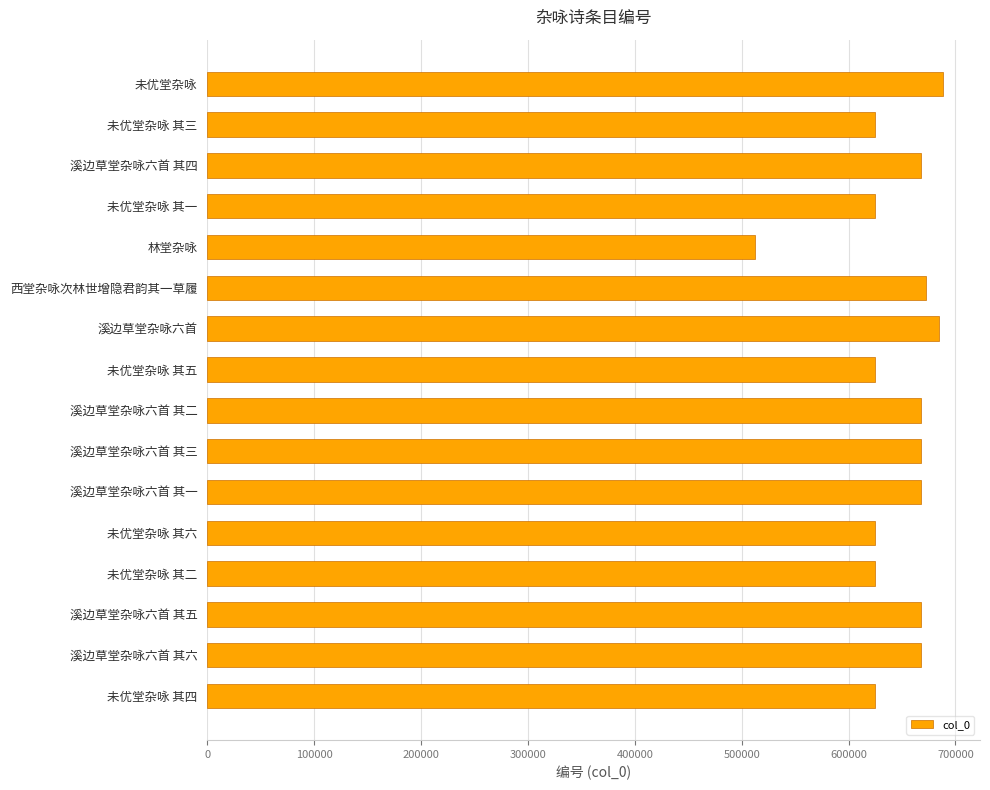

Read the value at 溪边草堂杂咏六首 其五.

668066